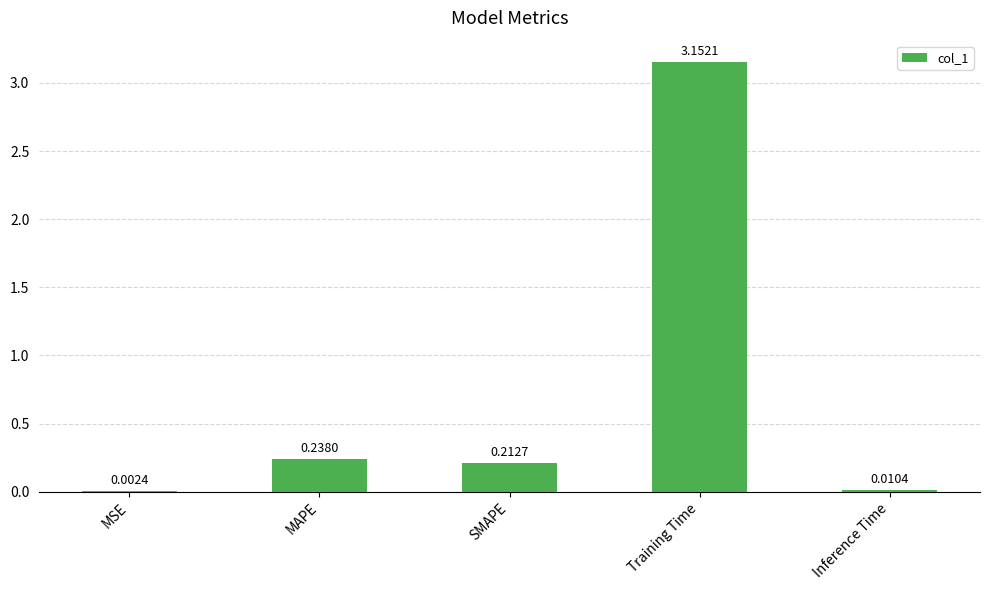

What is the change in value from Training Time to Inference Time?

-3.1